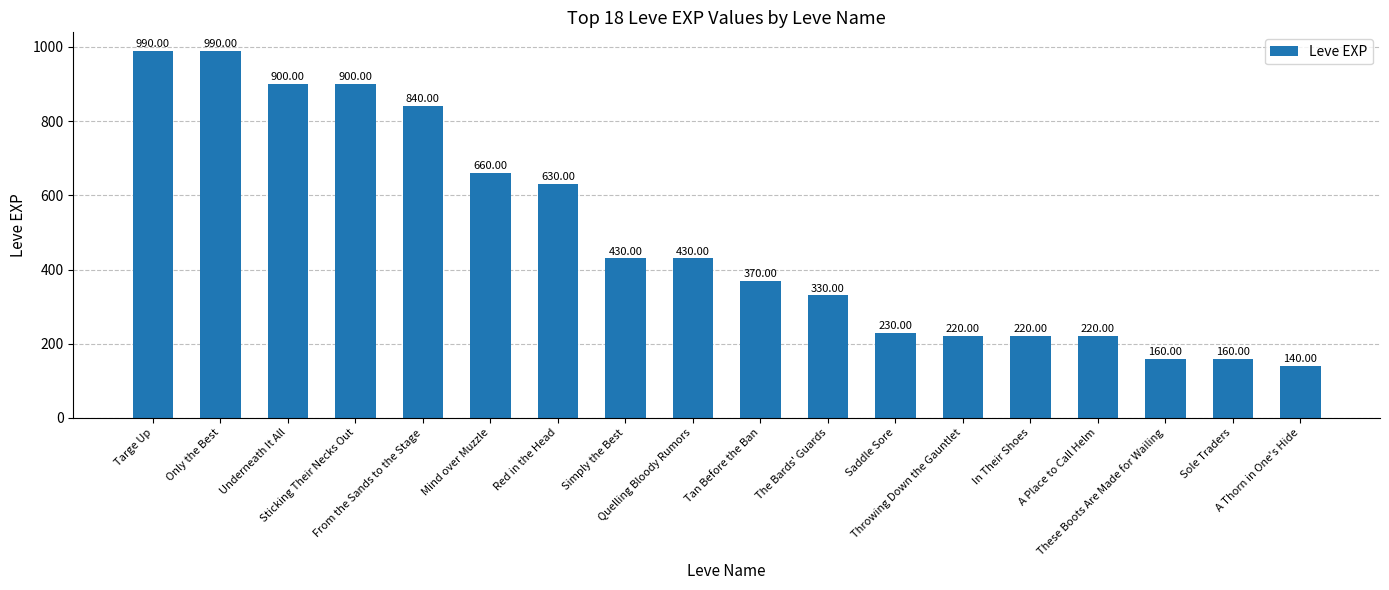

How many series are shown in this chart?

1